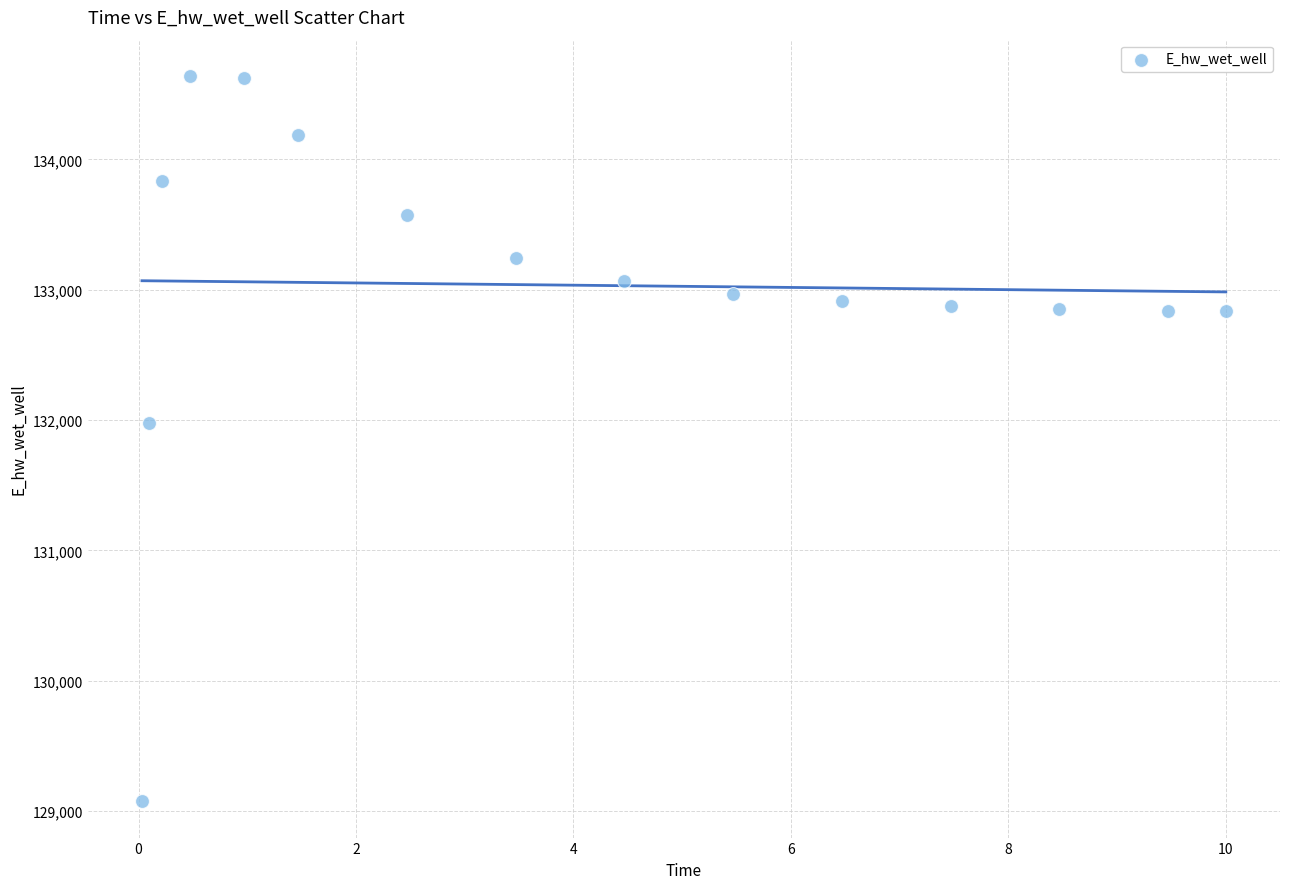

What is the range of Y values (max minus min)?

5565.4